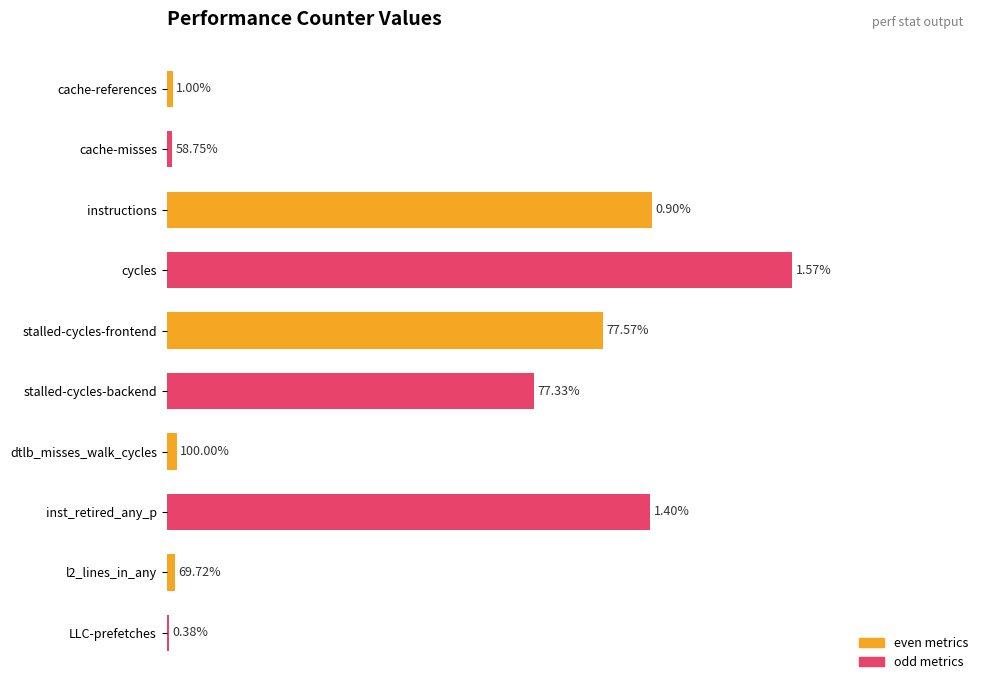

At which label is odd metrics closest to 50?

stalled-cycles-frontend